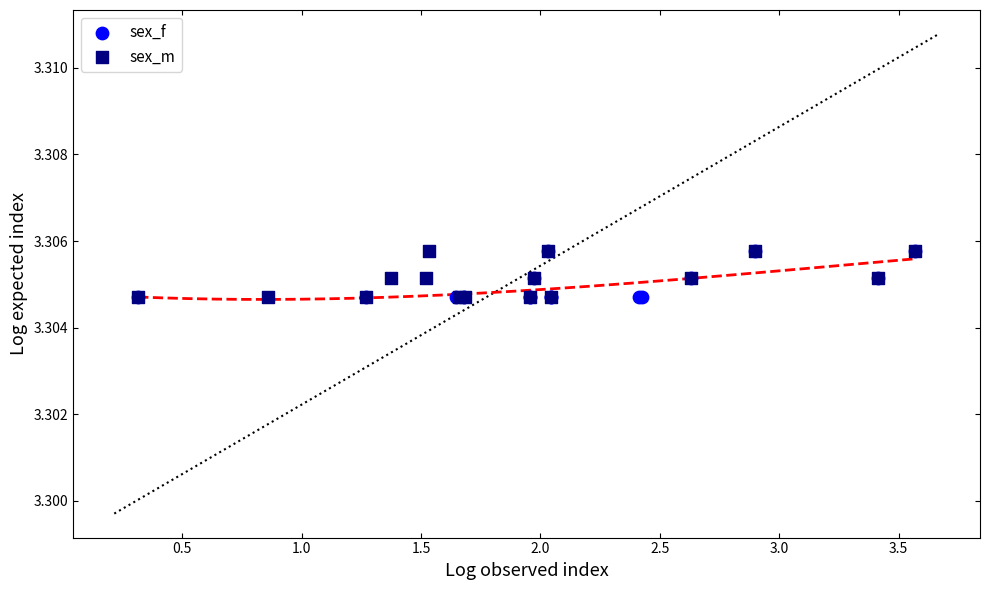

What are all the series names shown in the legend?

sex_f, sex_m